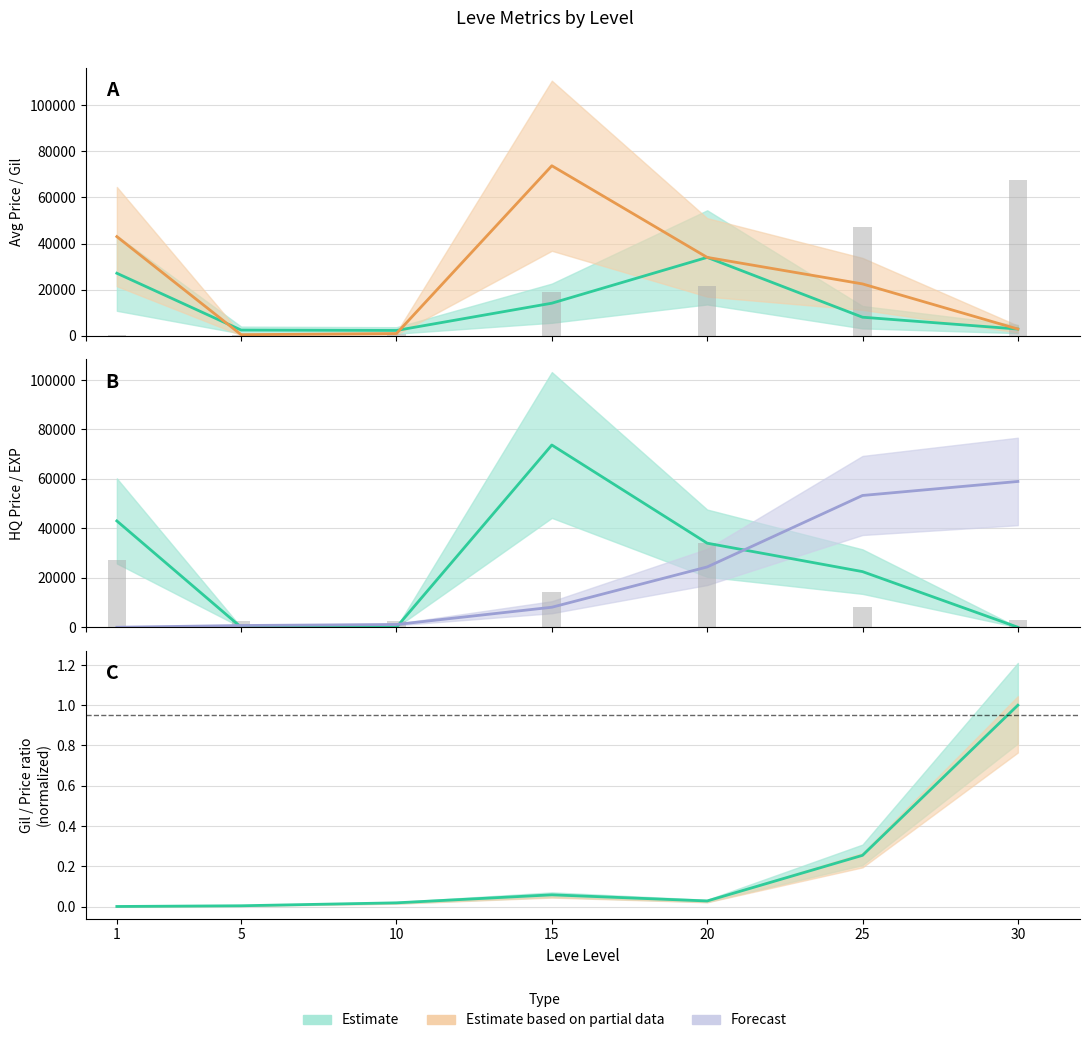

Reading left to right, transcribe all the data shown in this chart.

currentAveragePrice: 27128.0	2507.0	2342.0	14149.0	34000.0	8076.0	2947.0
currentAveragePriceHQ: 43000.0	504.0	1000.0	73701.0	34000.0	22500.0	2947.0
Leve Gil: 160.0	220.0	990.0	18910.0	21600.0	47200.0	67730.0
LevePriceHQ: 43000.0	0.0	0.0	73701.0	34000.0	22500.0	0.0
Leve EXP (scaled): 1.1	711.3	1117.8	8095.5	24388.2	53292.8	58960.8
Gil/AvgPrice ratio: 0.0	0.0	0.0	0.1	0.0	0.3	1.0